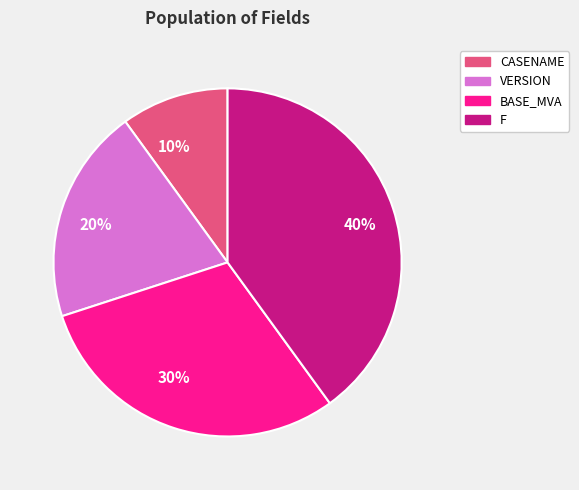

Rank the categories by value from highest to lowest.

40%, 30%, 20%, 10%